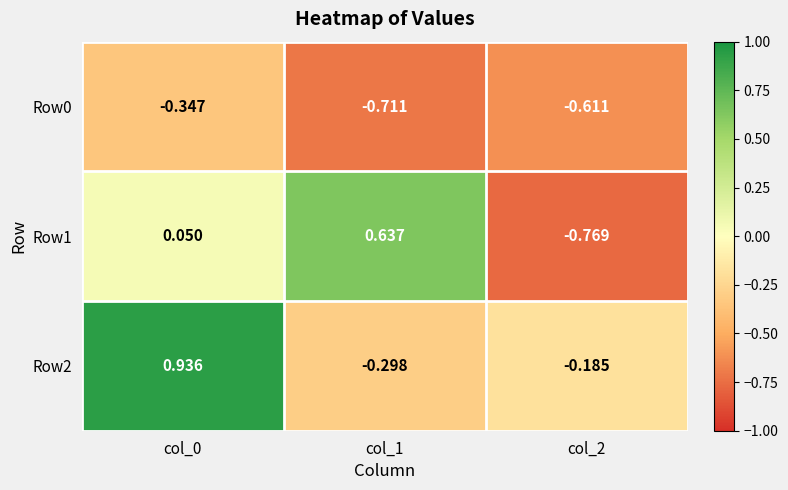

Is the value of Row2 at col_0 greater than the value of Row0 at col_1?

Yes